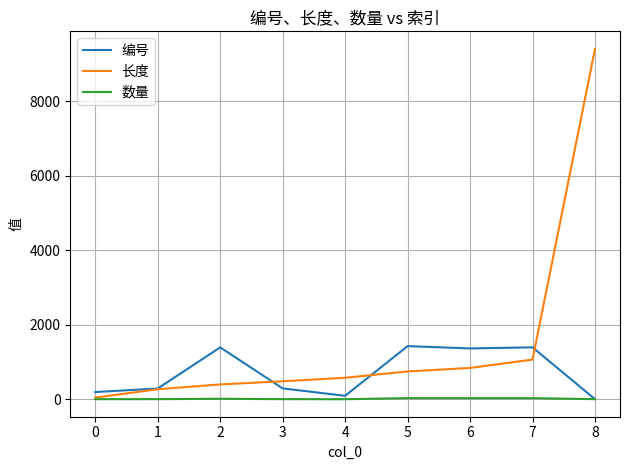

Which series has the largest total across all categories?

长度